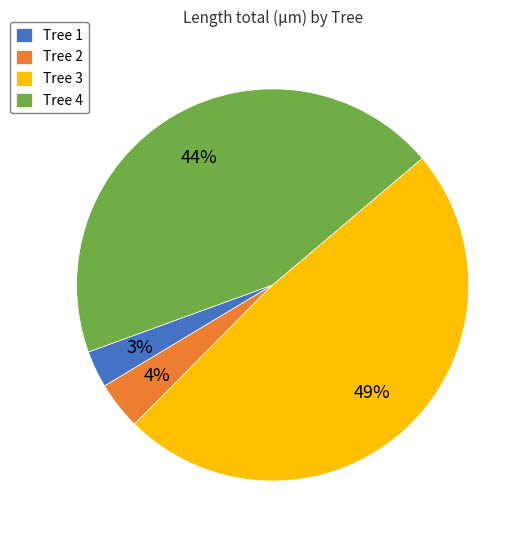

How many segments does this pie chart have?

4